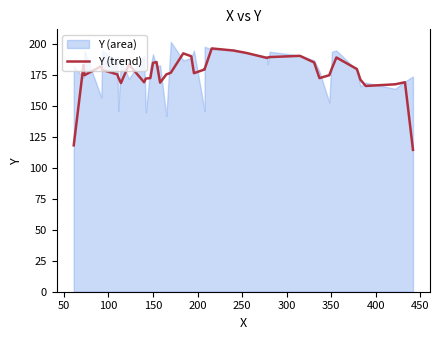

True or false: the data has more than 2 interior local peaks.

True